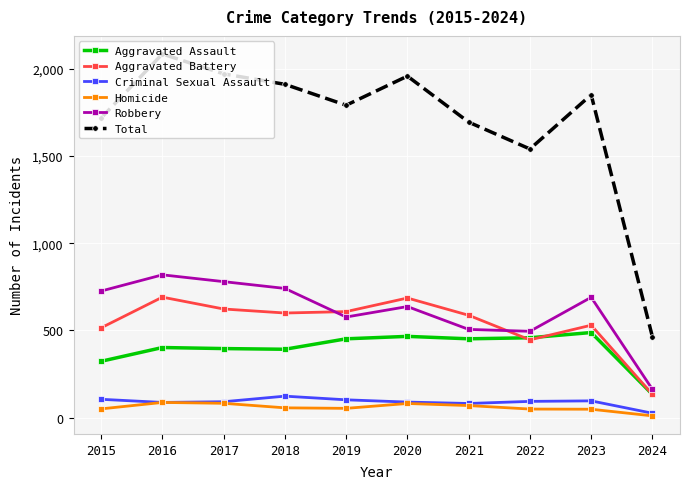

At how many categories does at least one series exceed 995?

9